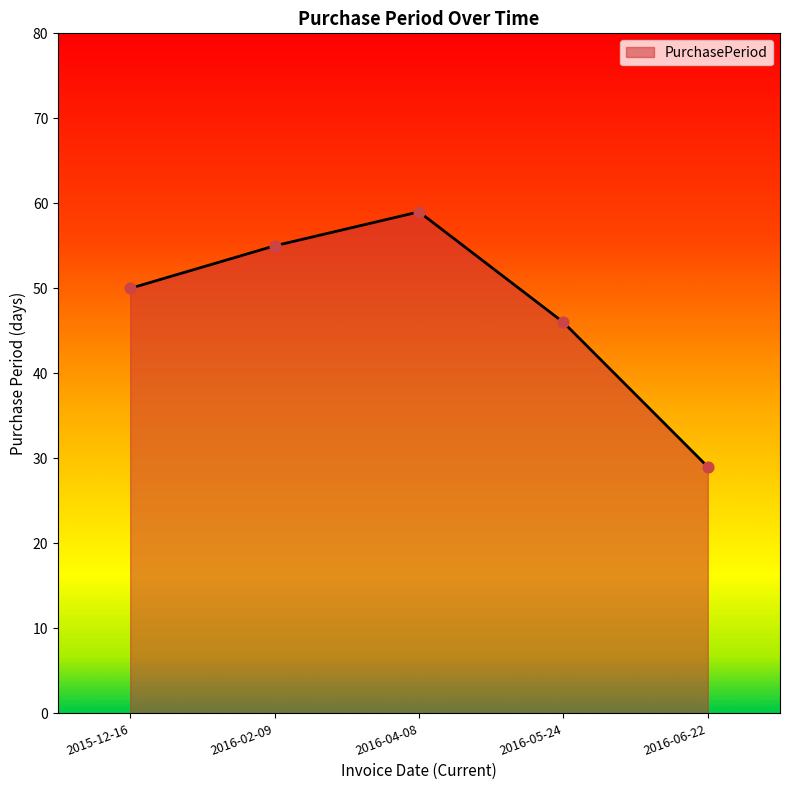

Approximately how many times larger is the value at 2016-06-22 compared to 2016-05-24?

0.6